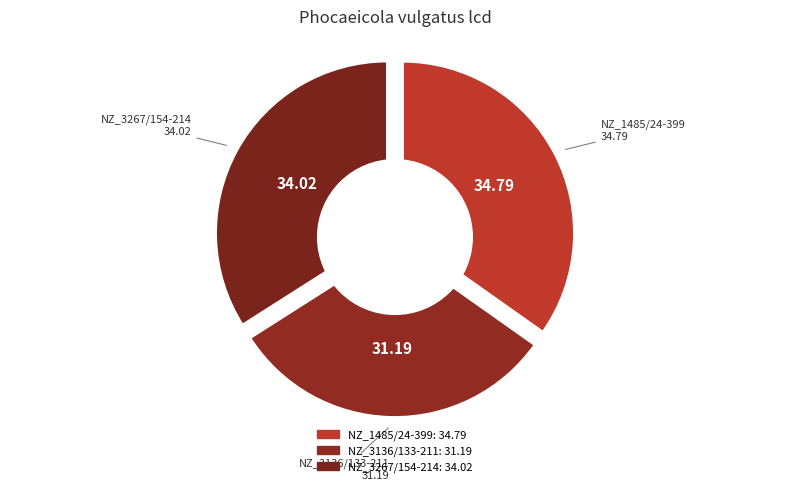

Which slice is the largest?

NZ_AP025240.1_1485/24-399